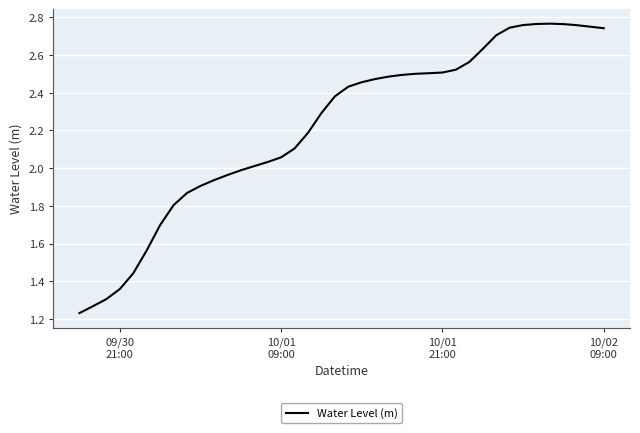

Count the number of values greater than 2.

27